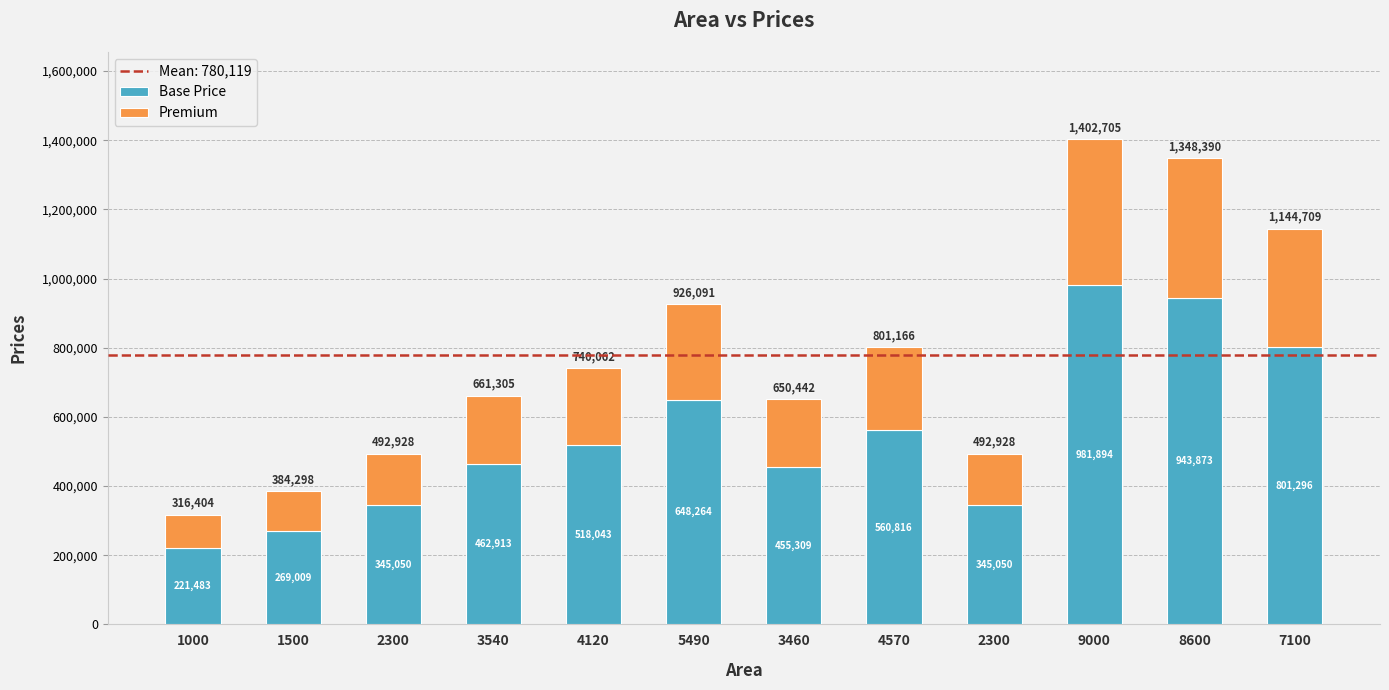

Count the number of data series in this chart.

2